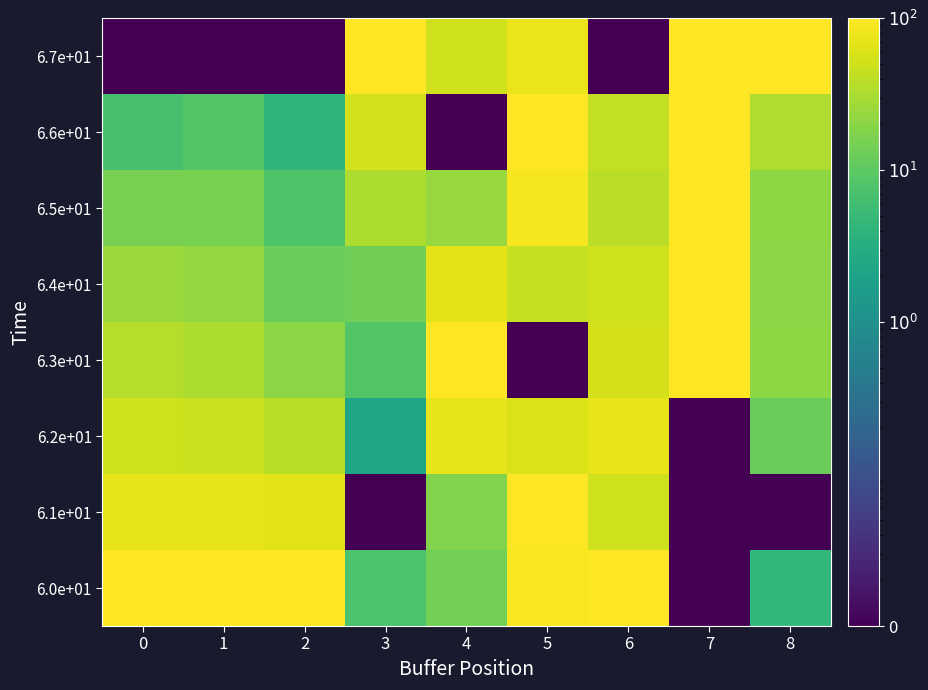

Reading left to right, what are all the values shown in this chart?

6.0e+01: 0=100.0	1=100.0	2=100.0	3=7.5	4=14.1	5=91.9	6=100.0	7=0.0	8=4.4
6.1e+01: 0=71.9	1=72.0	2=66.1	3=0.0	4=17.6	5=97.1	6=52.2	7=0.0	8=0.0
6.2e+01: 0=51.6	1=47.7	2=37.6	3=2.3	4=72.1	5=59.0	6=74.6	7=0.0	8=12.7
6.3e+01: 0=36.5	1=31.7	2=20.5	3=8.4	4=100.0	5=0.0	6=55.9	7=100.0	8=20.7
6.4e+01: 0=24.7	1=22.5	2=12.2	3=13.8	4=69.7	5=44.7	6=51.2	7=100.0	8=20.4
6.5e+01: 0=15.1	1=15.7	2=7.8	3=31.9	4=24.1	5=87.7	6=38.3	7=100.0	8=20.9
6.6e+01: 0=7.0	1=8.6	2=4.1	3=53.8	4=0.0	5=100.0	6=43.0	7=100.0	8=33.4
6.7e+01: 0=0.0	1=0.0	2=0.0	3=100.0	4=51.8	5=75.3	6=0.0	7=100.0	8=100.0